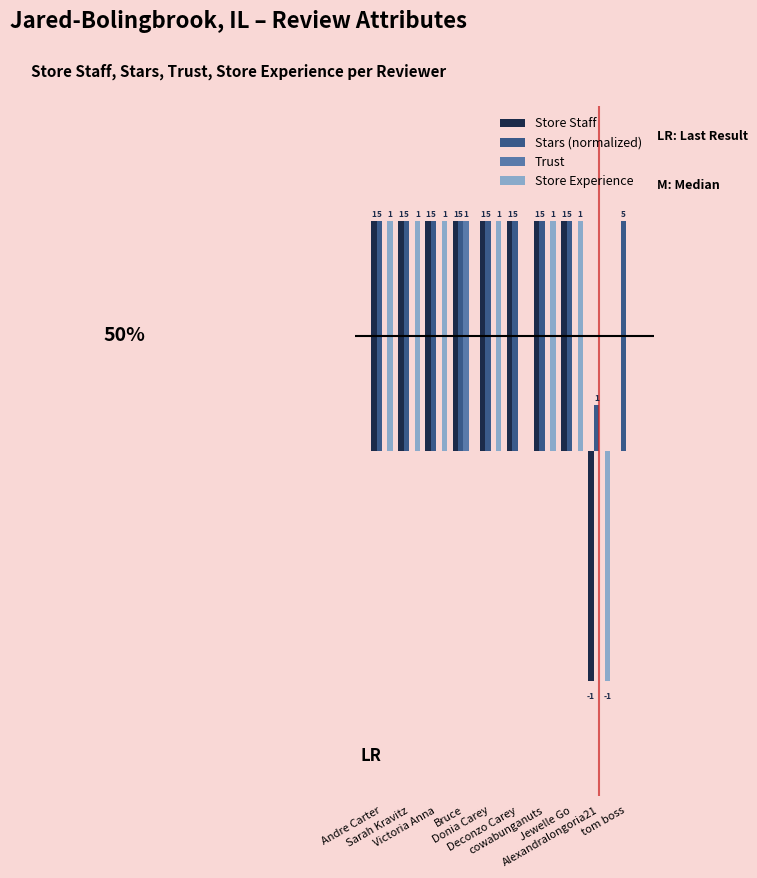

What is the sum of all Store Experience values?

5.0